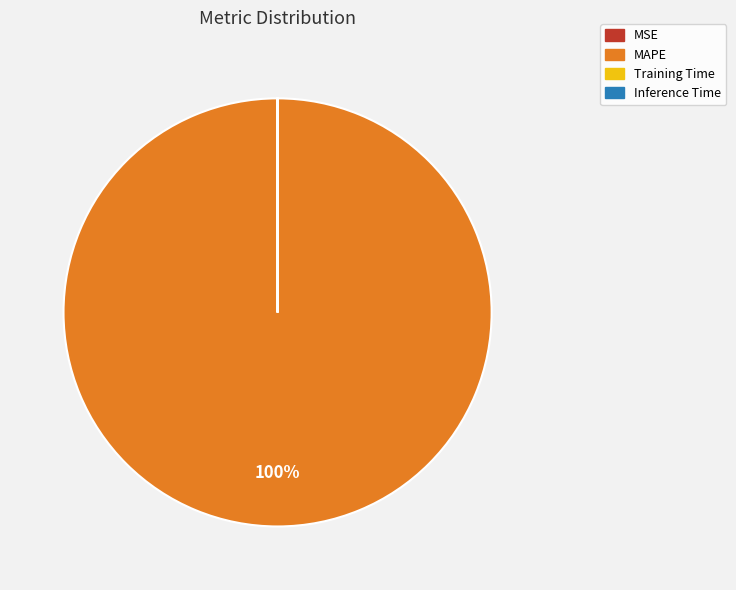

What is the majority slice?

MAPE